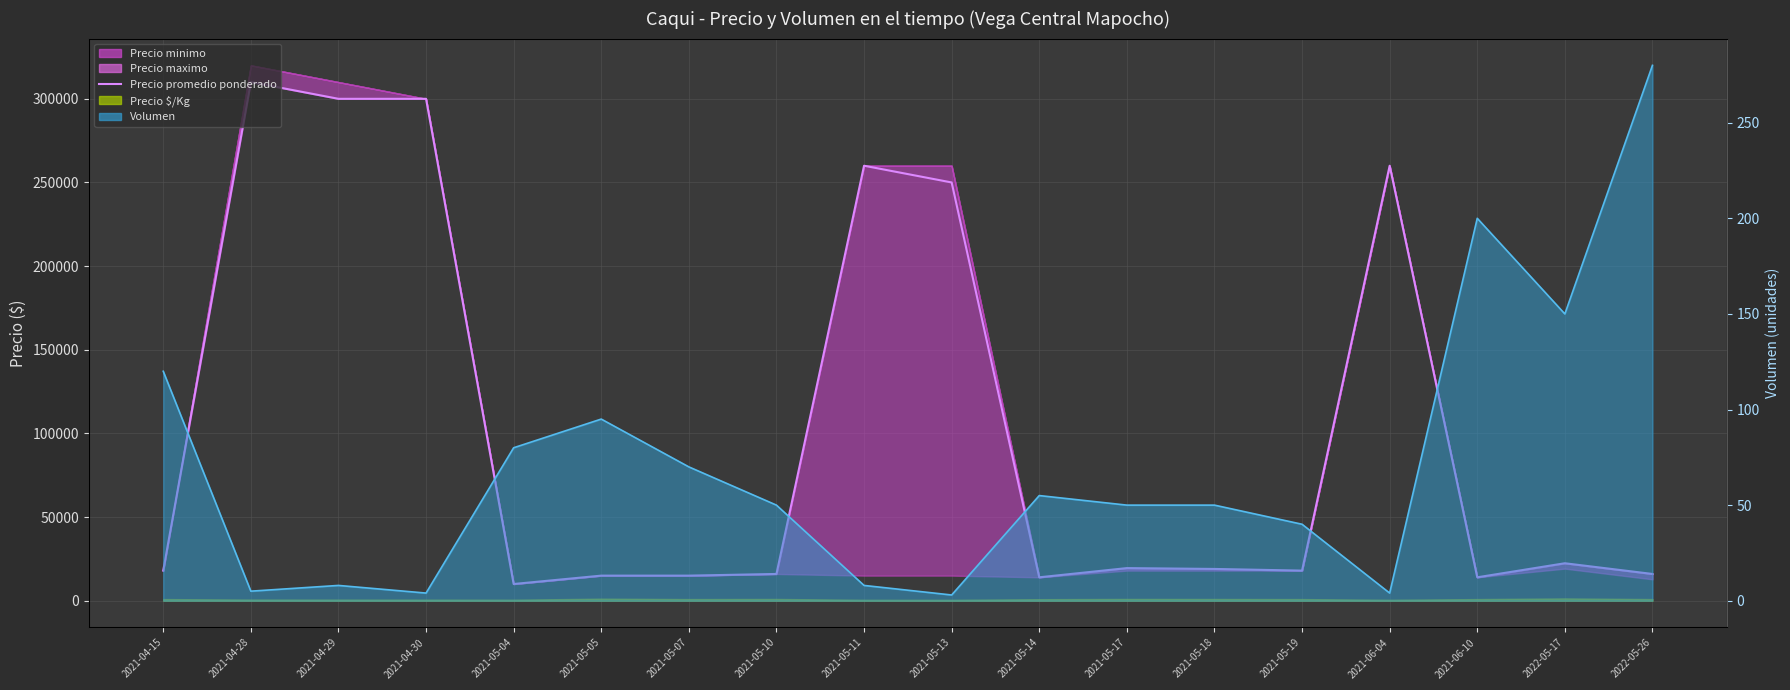

What is the sum of all Precio promedio ponderado values?

1876900